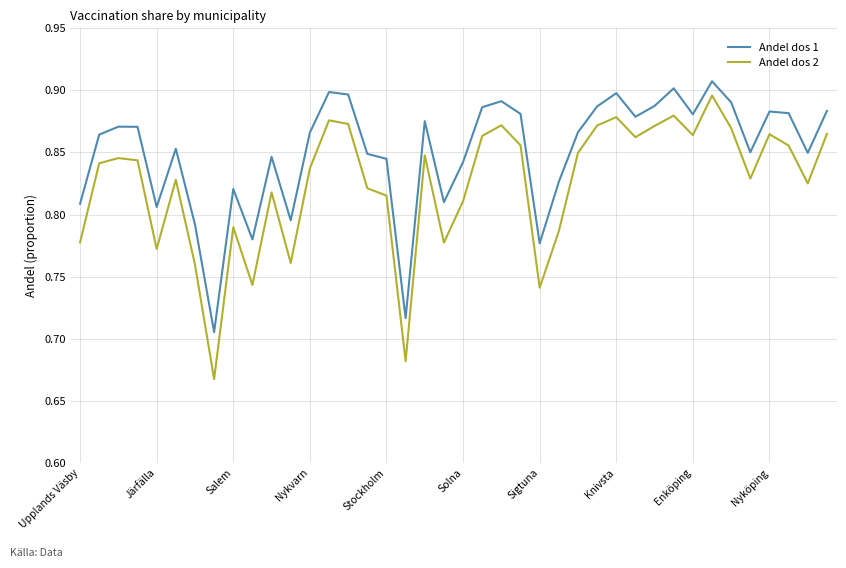

List the series in order of their overall mean, lowest first.

Andel dos 2, Andel dos 1